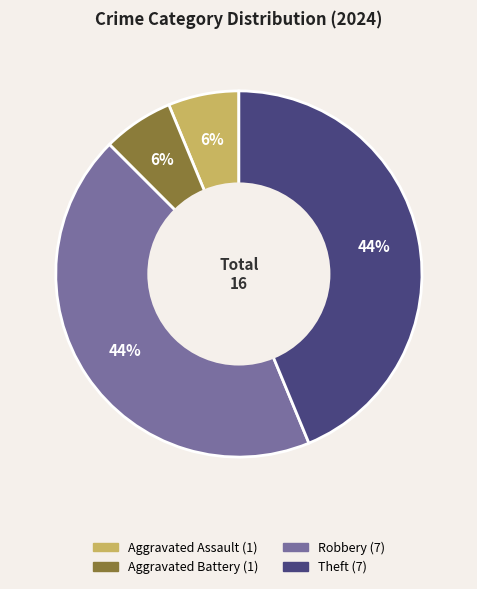

To the nearest percent, what is the average slice percentage?

25%